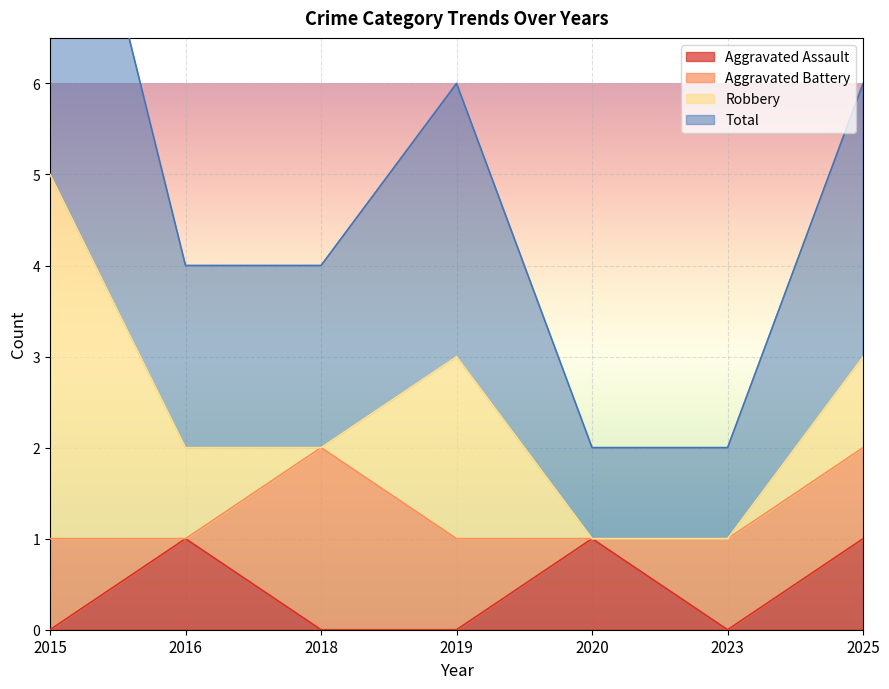

The Aggravated Assault series shows 0 at 2023. True or false?

True